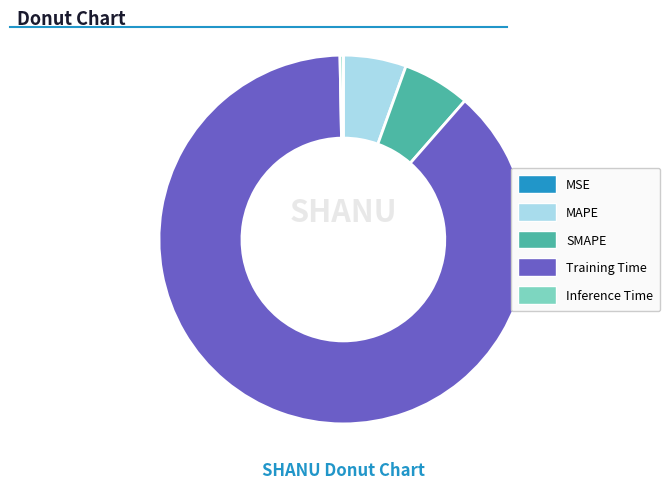

Between Training Time and MAPE, which is larger?

Training Time